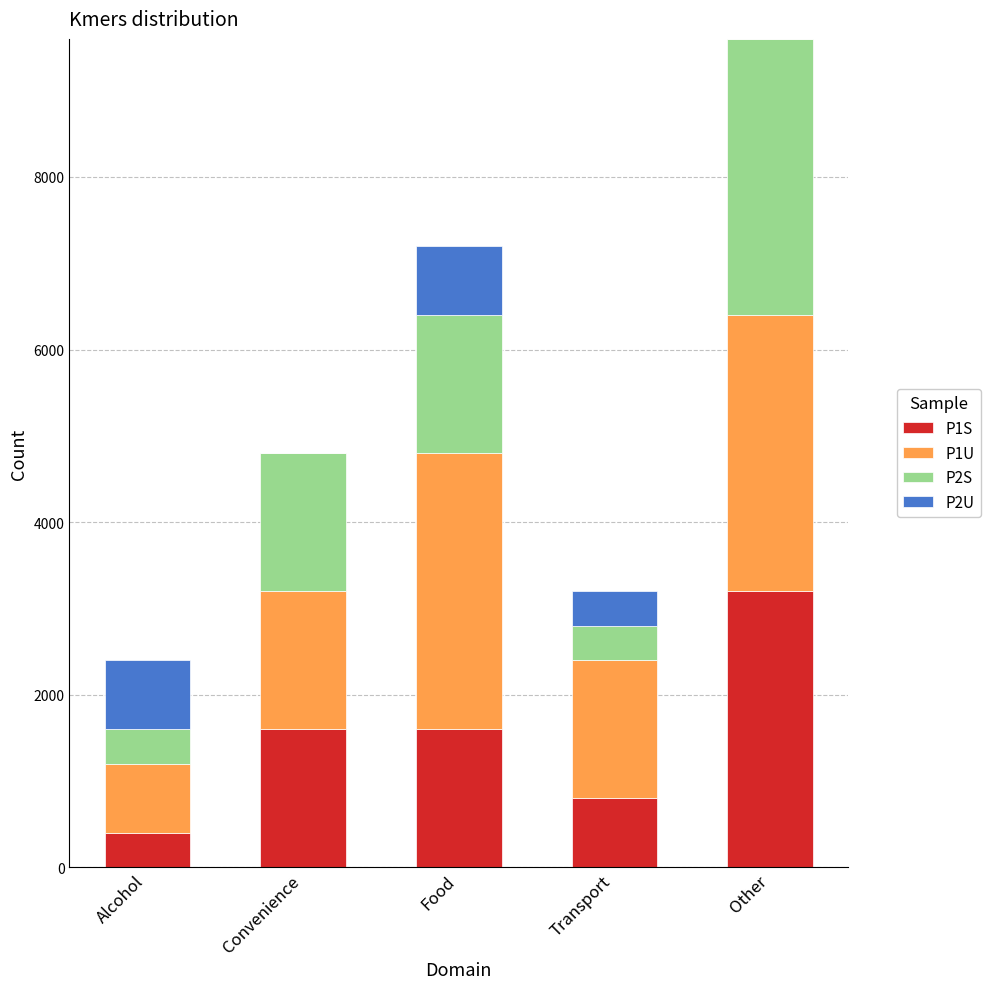

Which category has the highest value in the P1S series?

Other